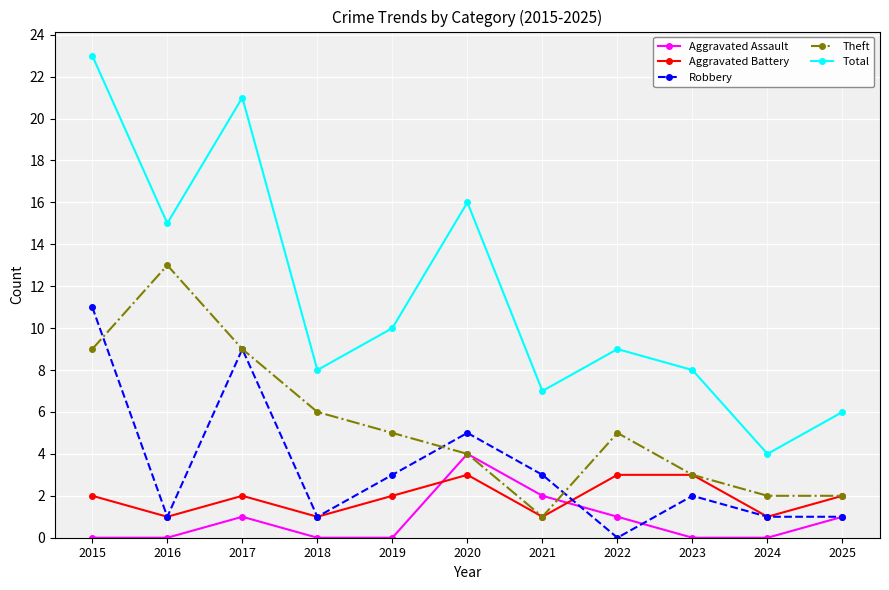

True or false: Aggravated Assault and Robbery cross at least once.

True